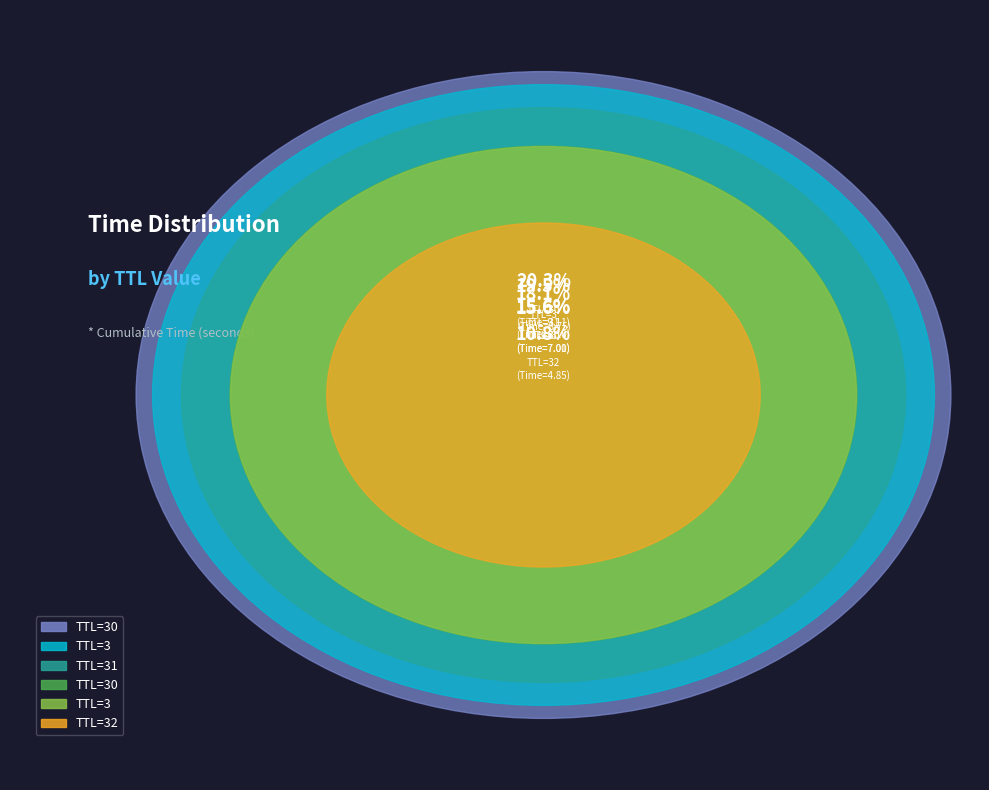

How many segments does this pie chart have?

6